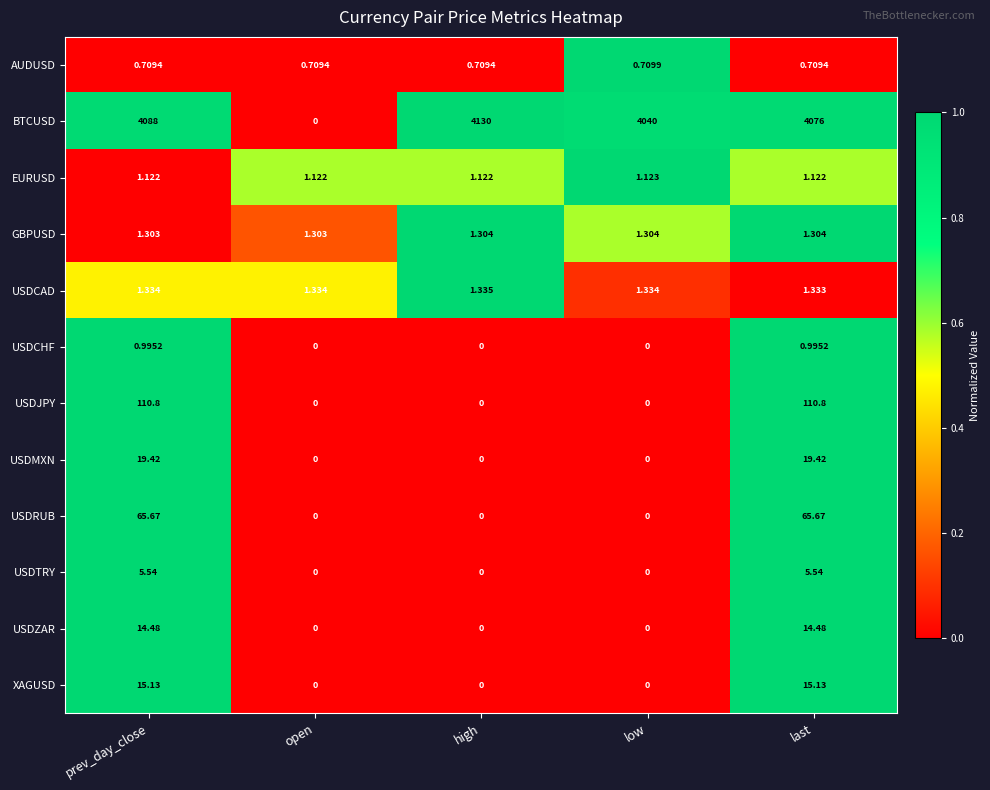

Which series changed the most between low and last?

USDJPY